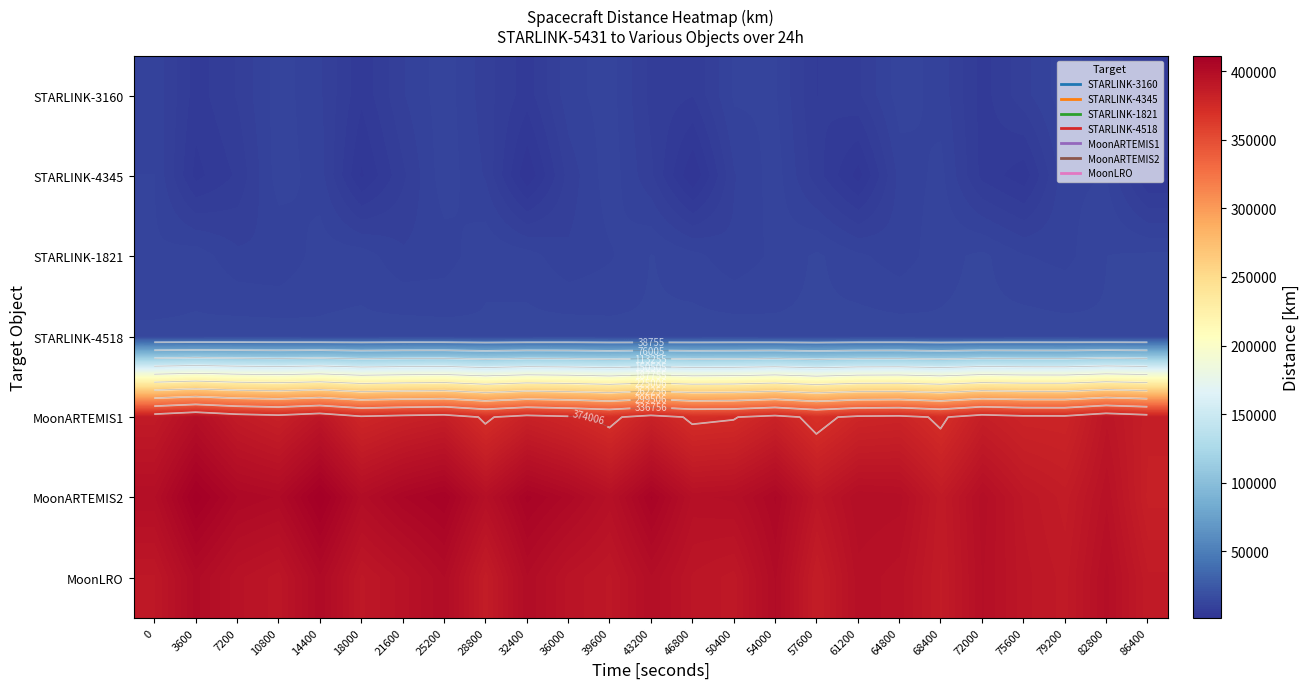

True or false: MoonARTEMIS1 has a value of 382915.5 at 10800.

True